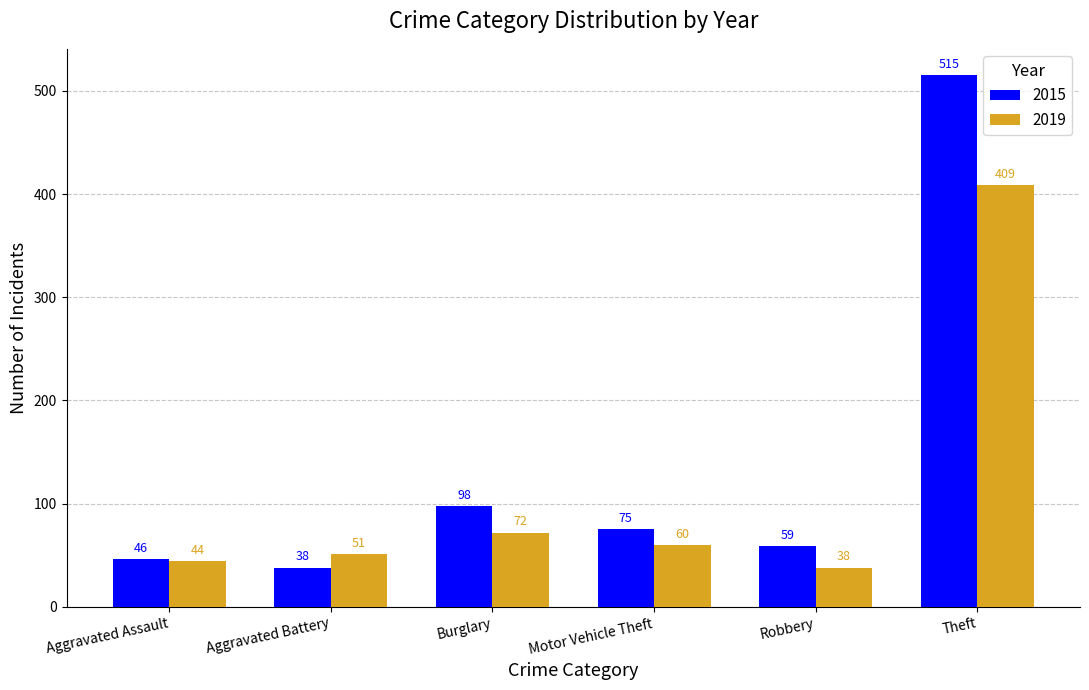

What is the difference between the maximum and minimum values in the 2015 series?

477